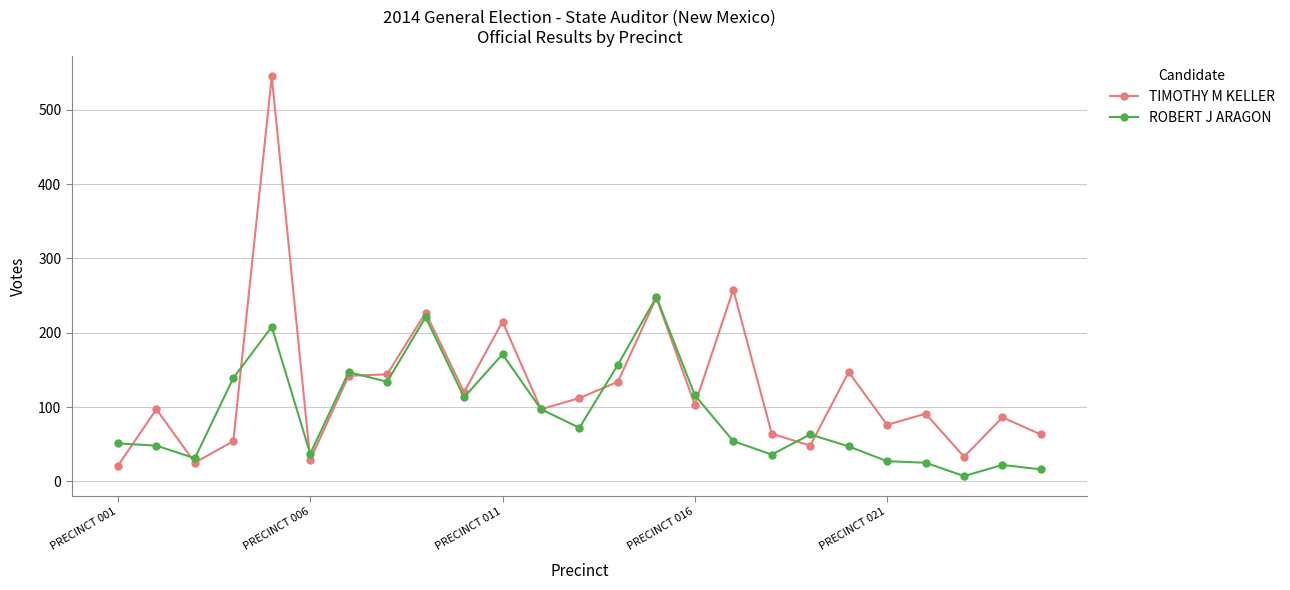

Rank the series by their maximum value, from lowest to highest.

ROBERT J ARAGON, TIMOTHY M KELLER